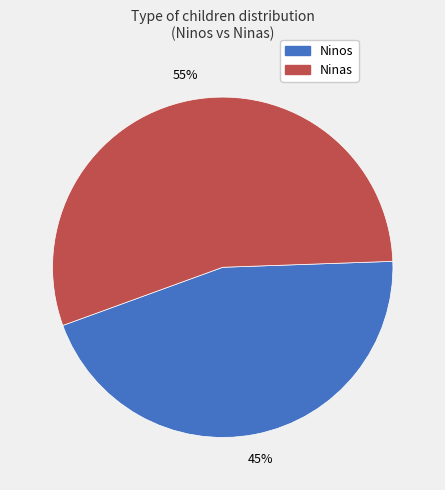

To the nearest percent, what is the average slice percentage?

50%